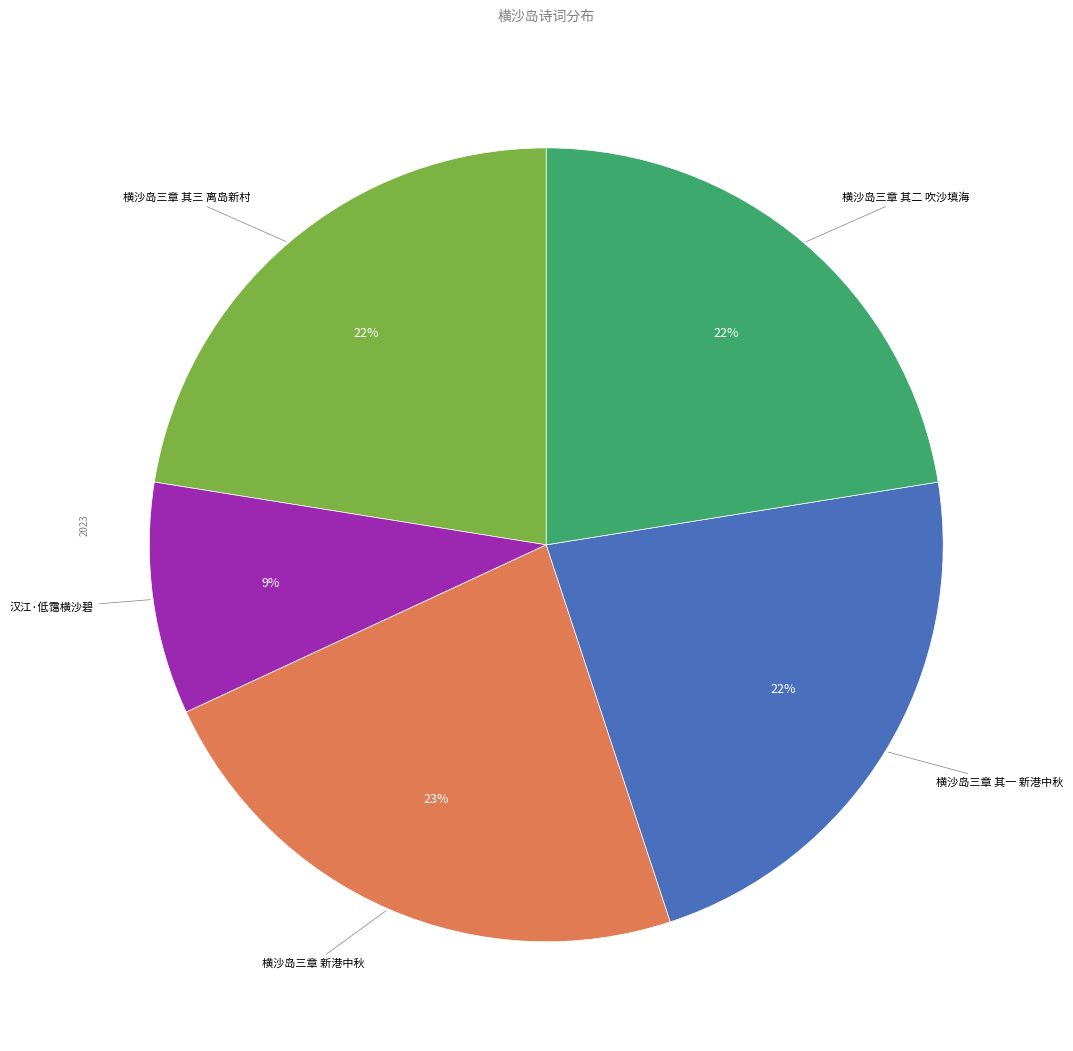

To the nearest percent, what is the difference between the largest and smallest slice percentages?

14%